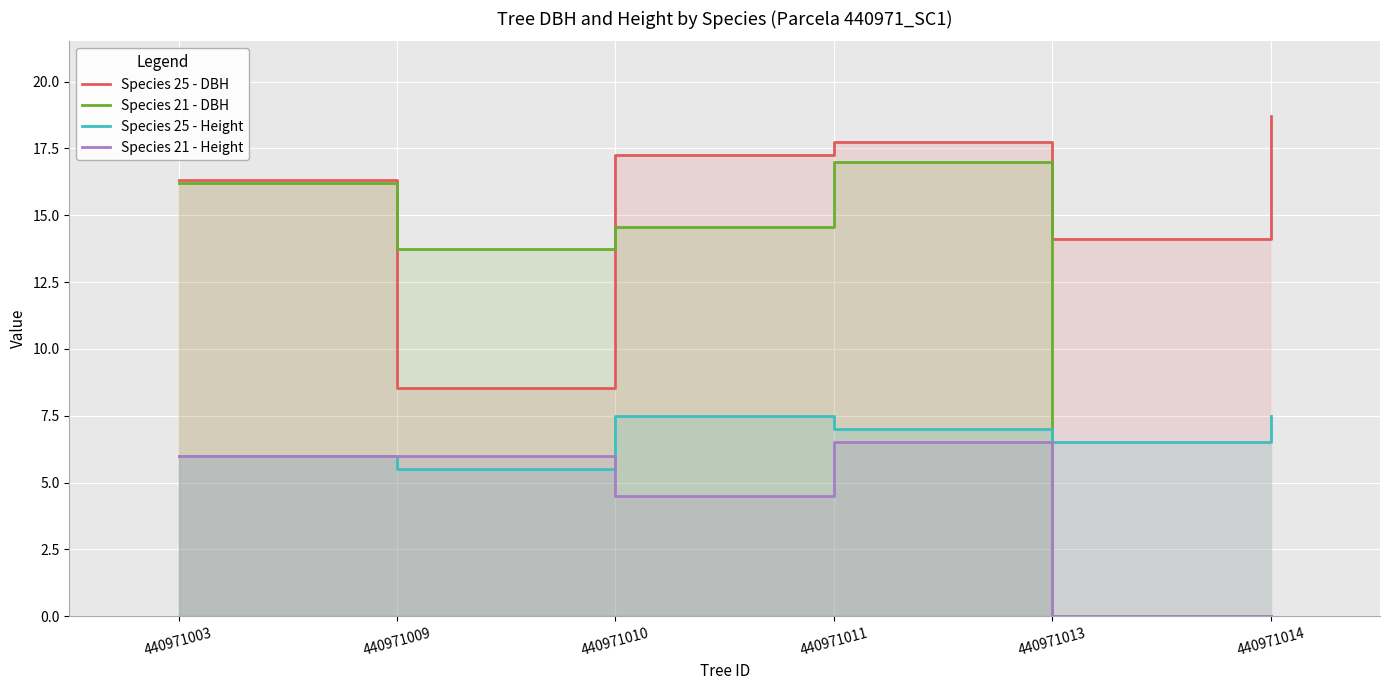

How many interior local peaks does the Species 25 - Height series have?

1